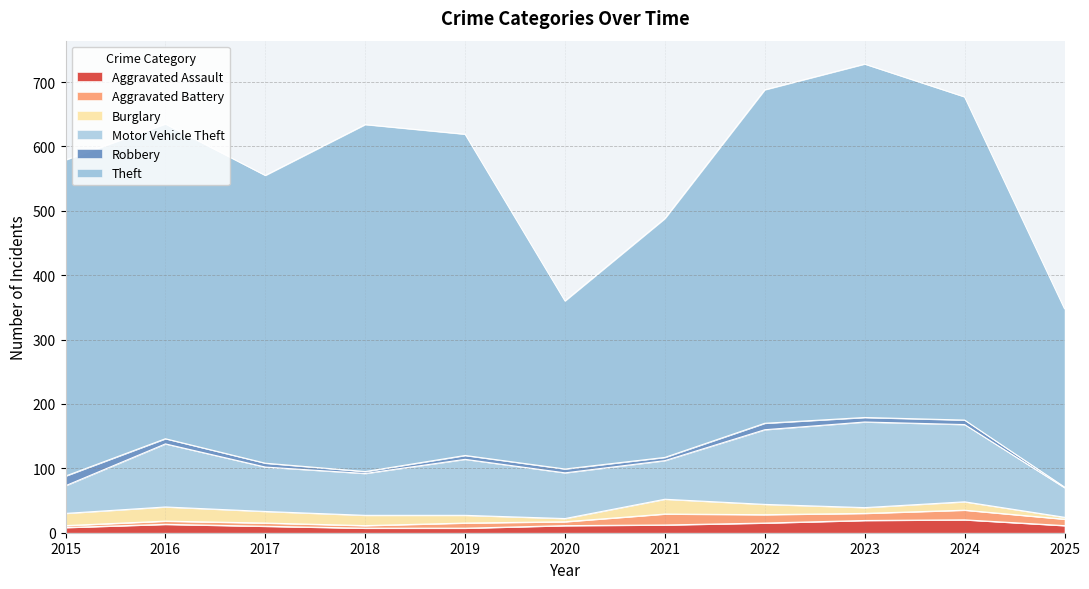

How many series are shown in this chart?

6